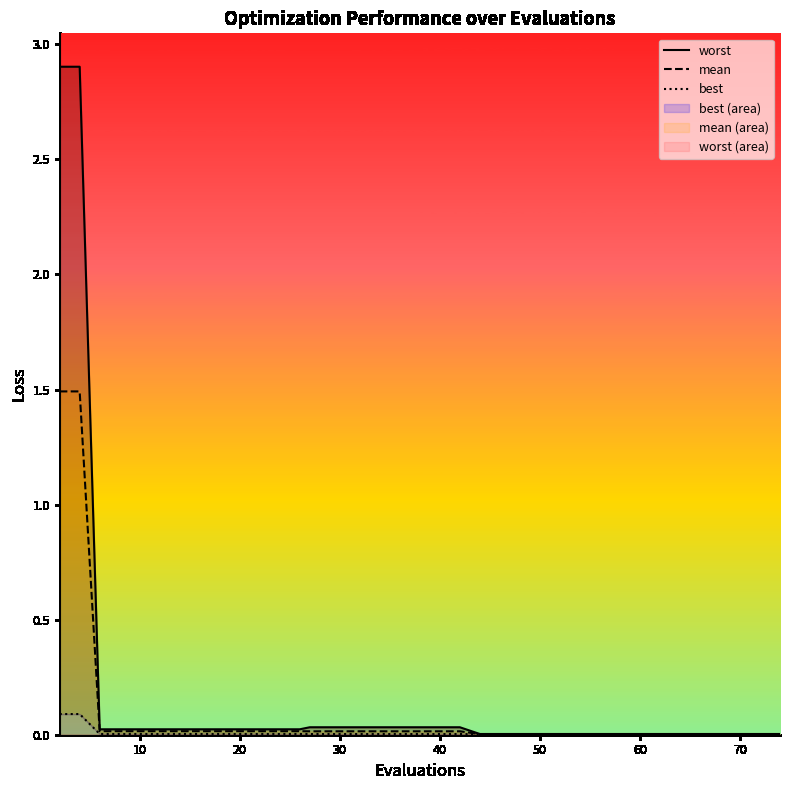

True or false: worst and best intersect in this chart.

False